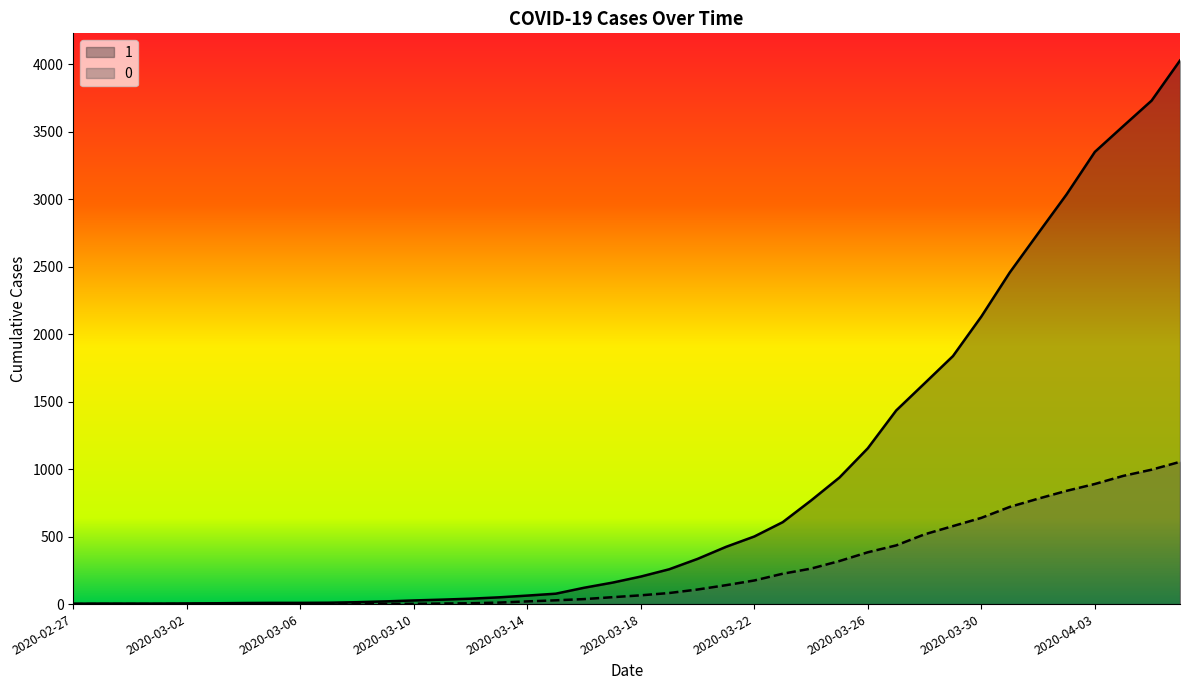

The 0 series shows 110 at 2020-03-19. True or false?

False